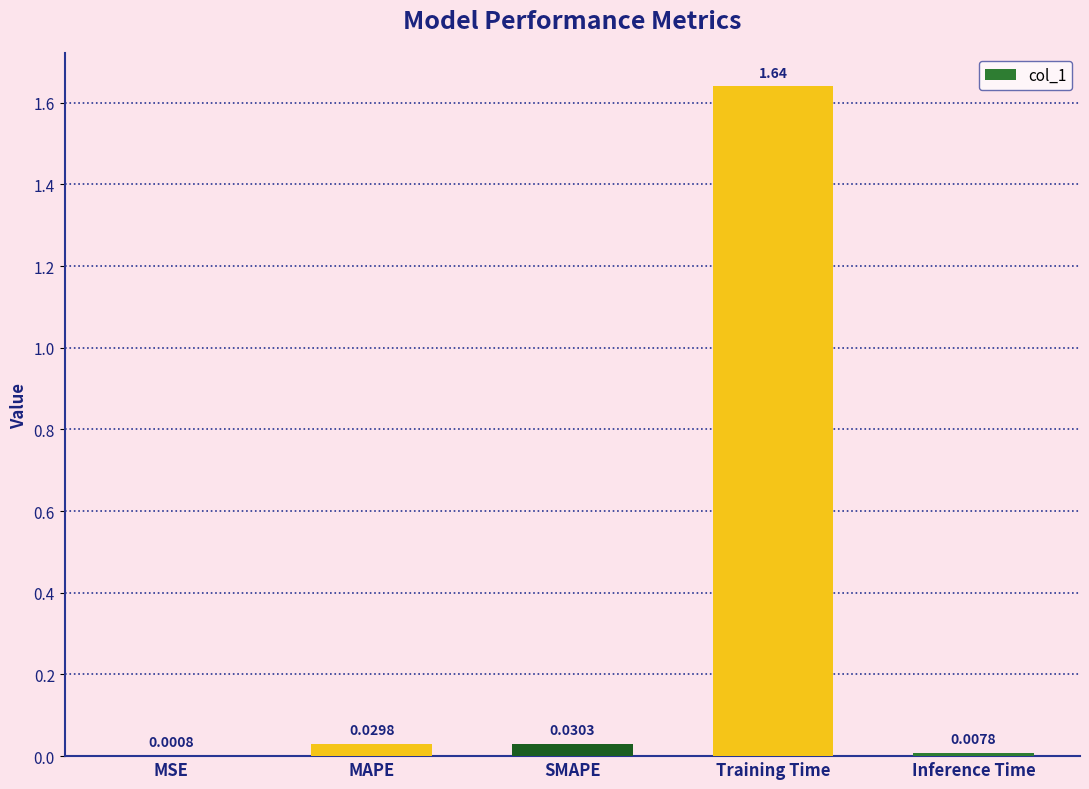

How many series are shown in this chart?

1